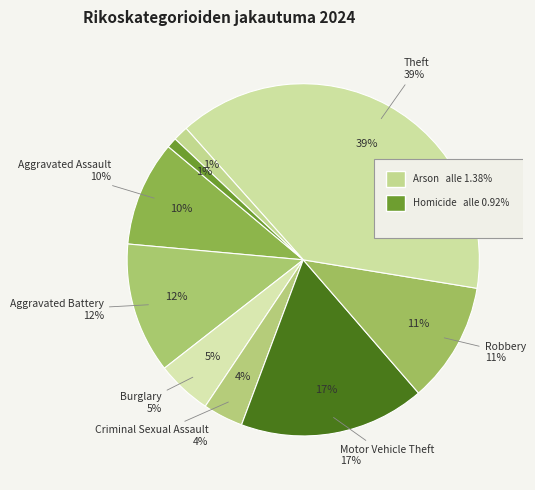

To the nearest percent, what is the difference between the largest and smallest slice percentages?

38%